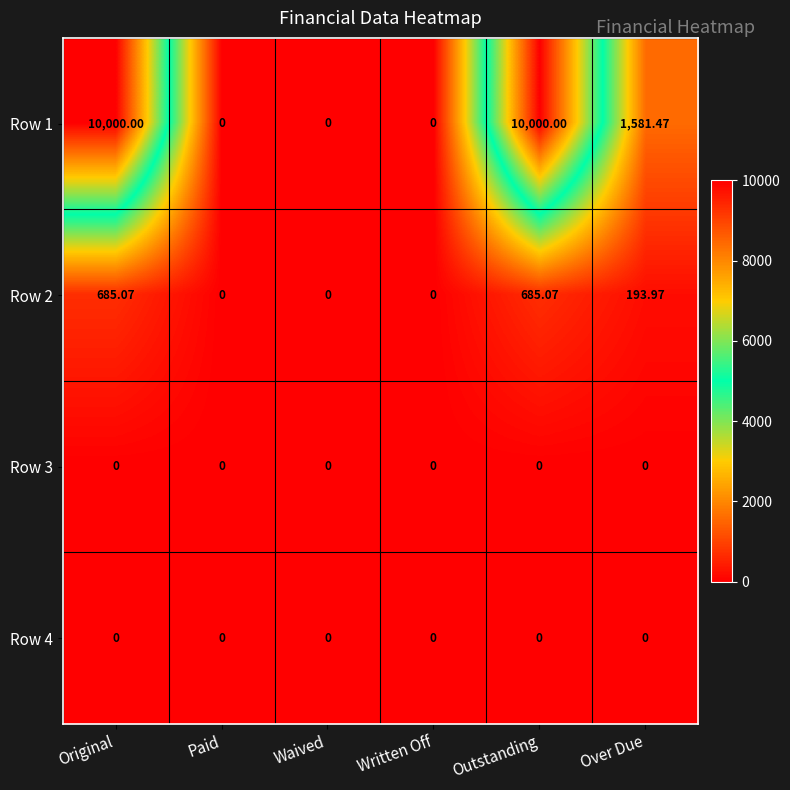

Where is Row 1 nearest to the value 5000?

Over Due